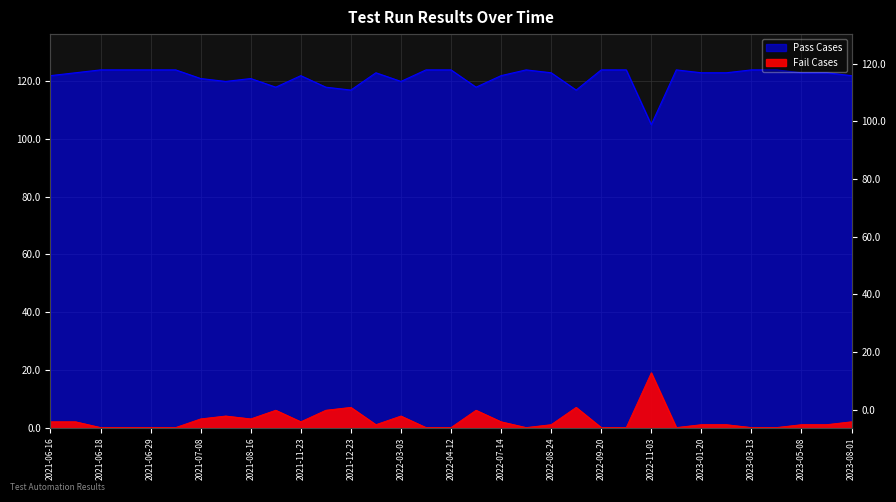

What is the value of the Fail Cases point at the 11th from the left?

2